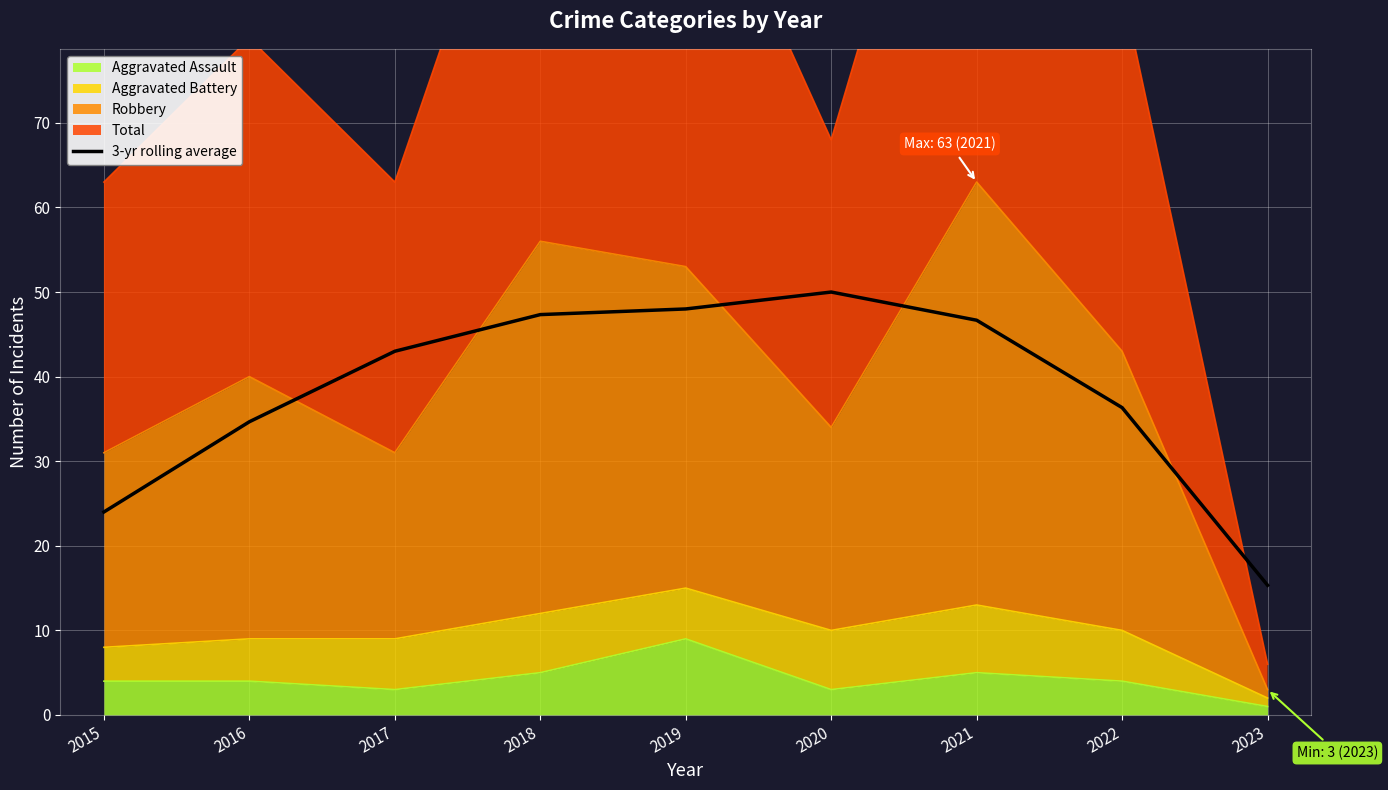

What is the difference between the maximum and minimum values?

34.7